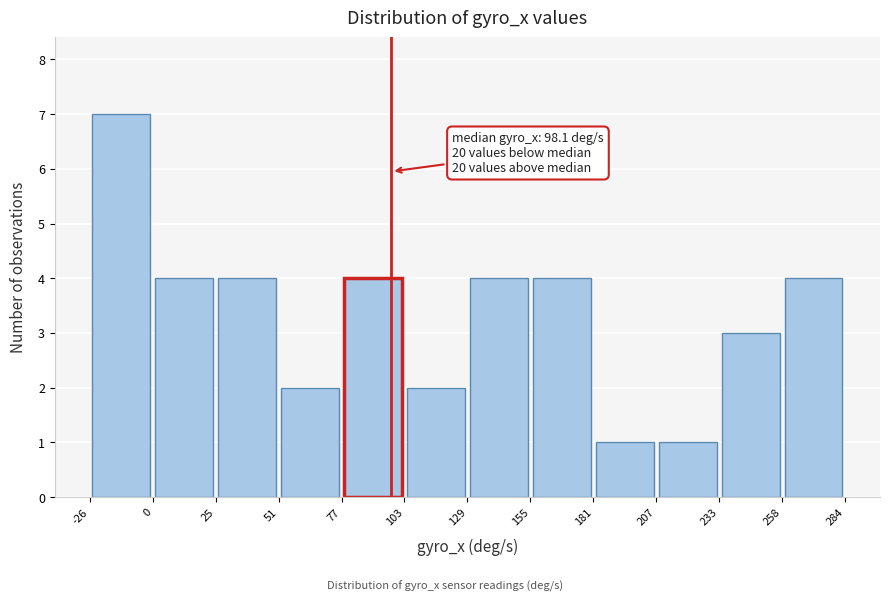

Which range on the x-axis has the tallest bar?

-26 to 0